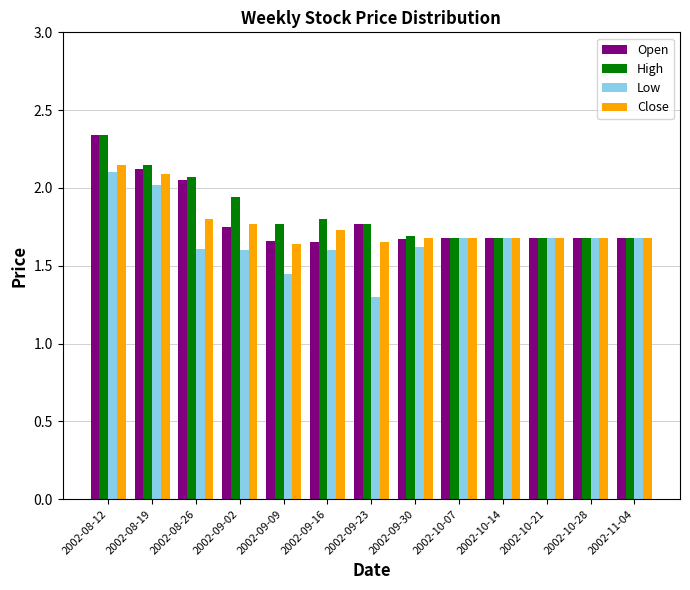

Is the value of Close at 2002-08-26 greater than the value of High at 2002-10-21?

Yes